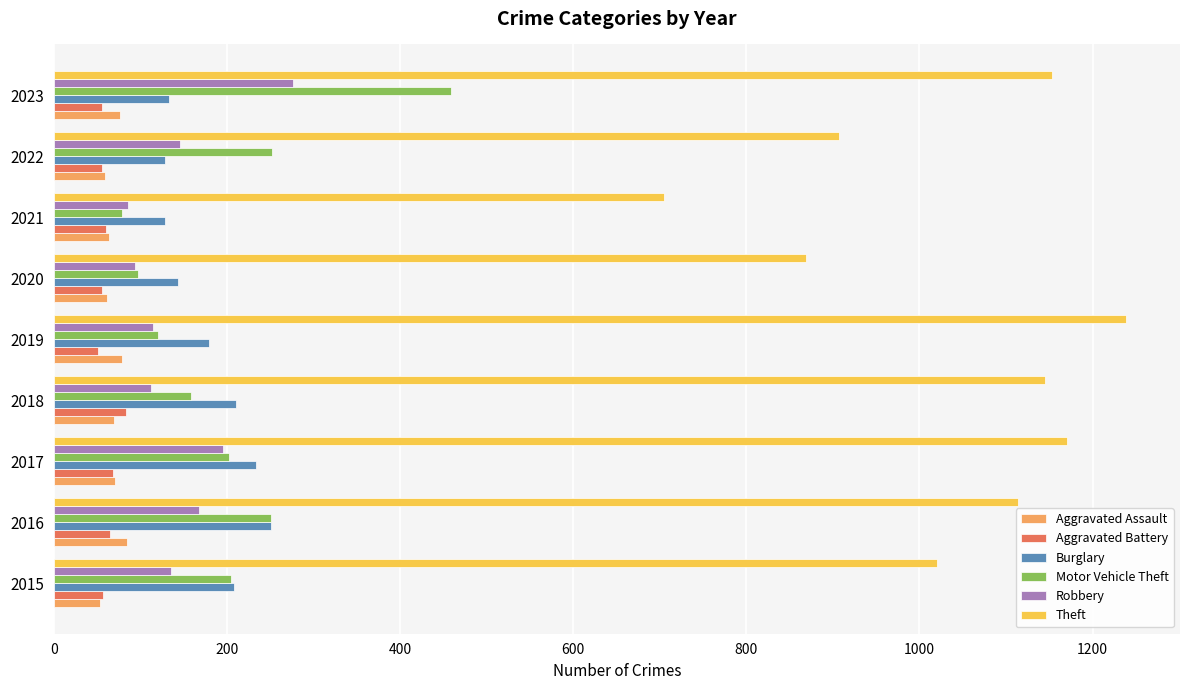

How many categories are shown in the chart?

9